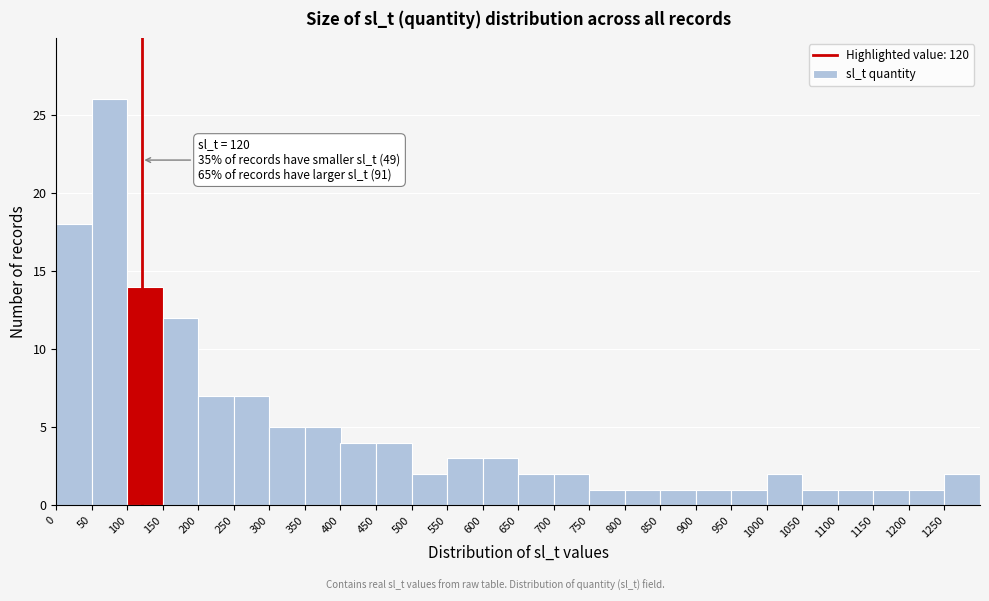

Over which range of the x-axis is the bar tallest?

50 to 100